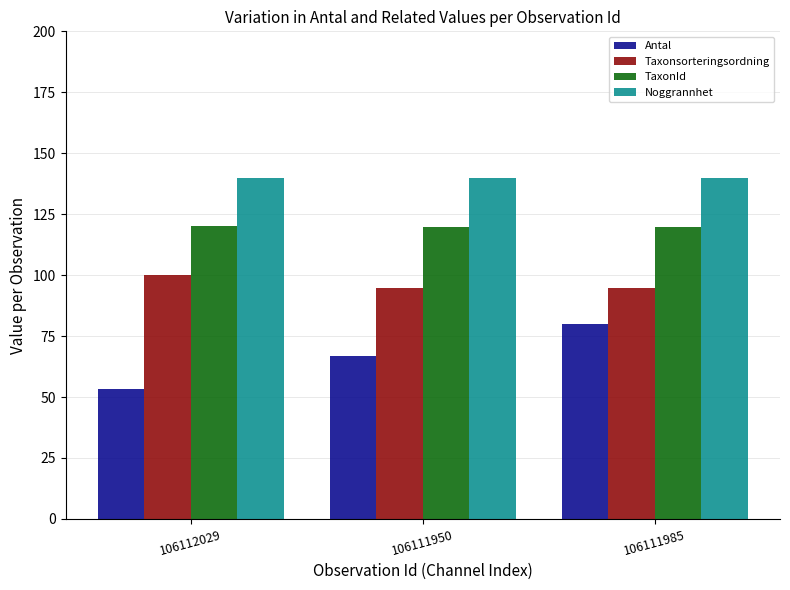

What are all the series names shown in the legend?

Antal, Taxonsorteringsordning, TaxonId, Noggrannhet